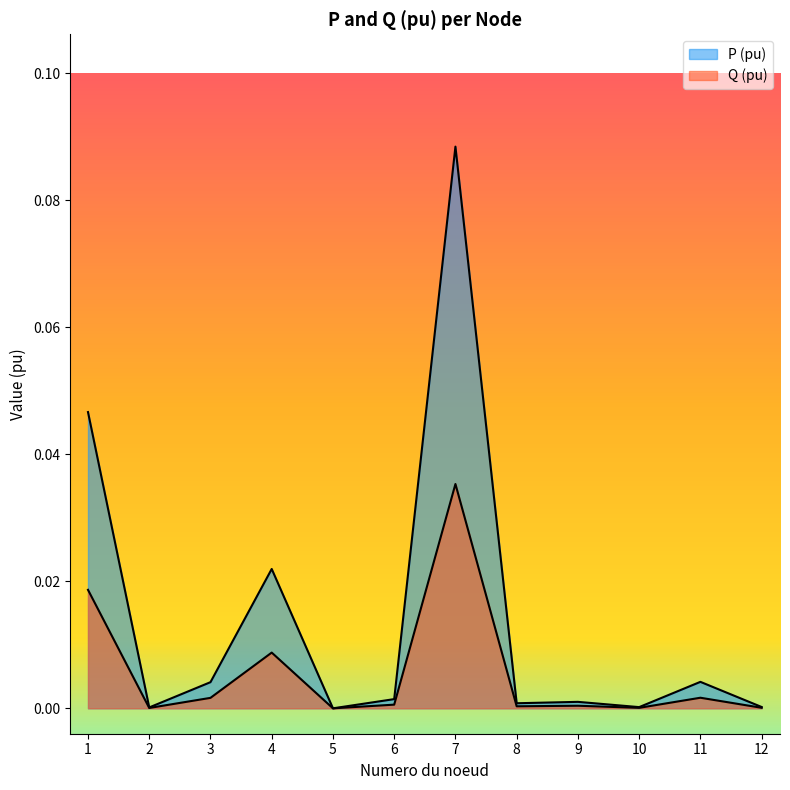

In Q (pu), how many points are higher than both neighbors (excluding endpoints)?

4